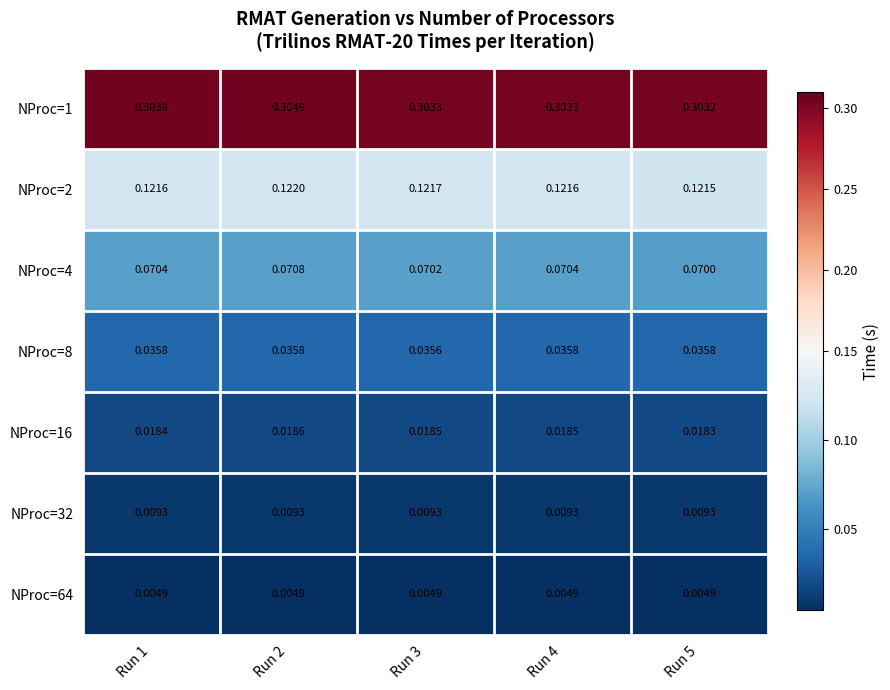

How many distinct data groups are displayed?

7